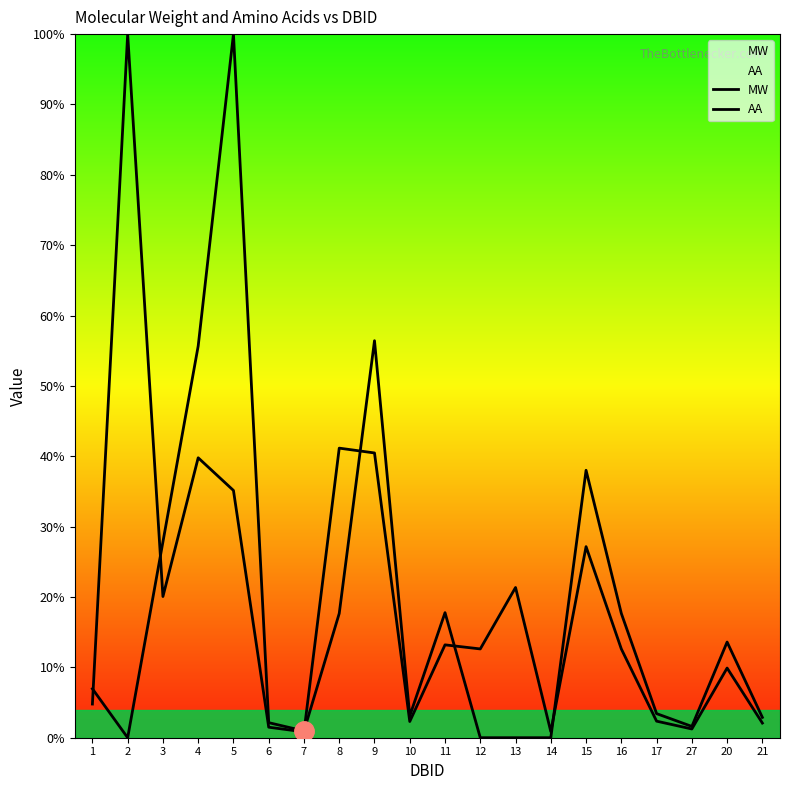

Is the value of AA at 12 greater than the value of MW at 2?

No